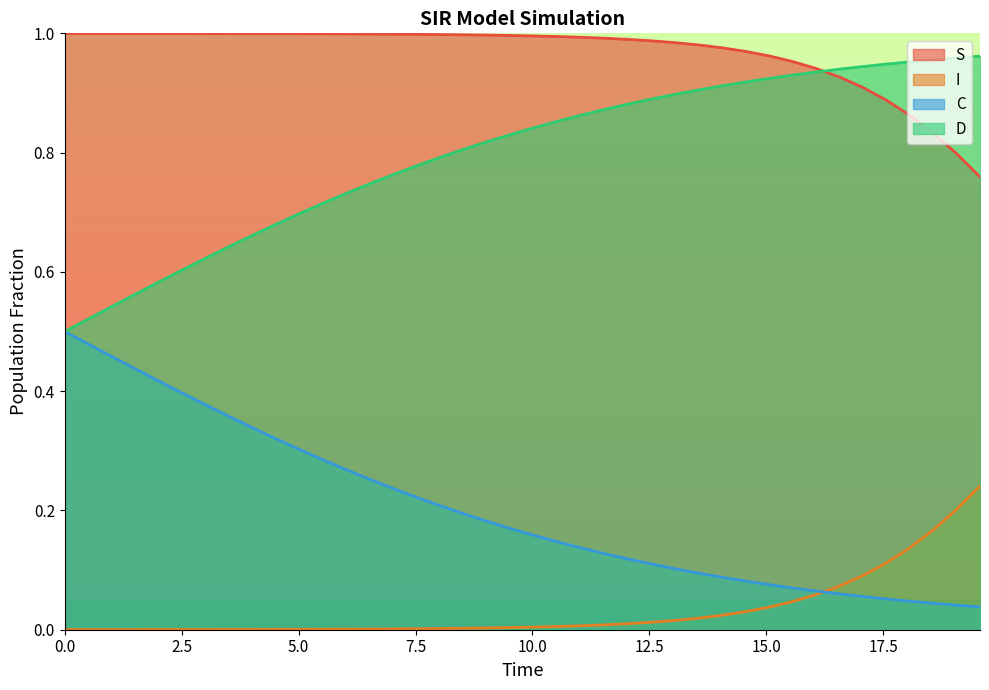

List the series in order of their overall mean, lowest first.

I, C, D, S